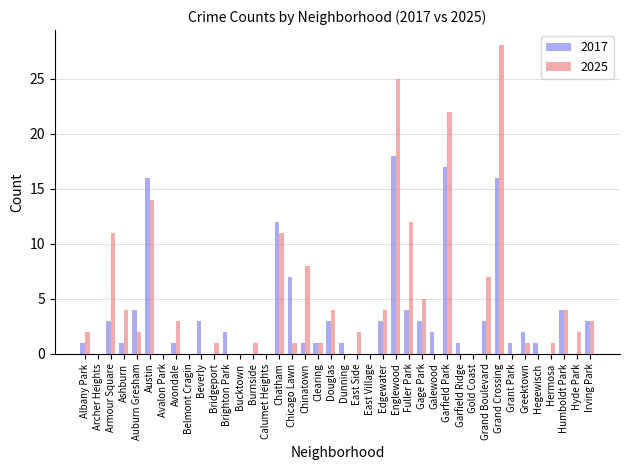

What is the sum of the 2025 values at Douglas and Beverly?

4